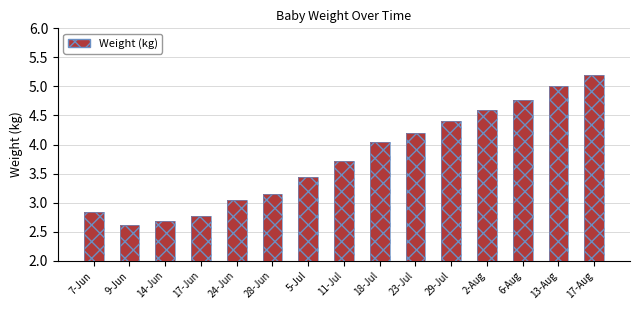

What is the difference between the maximum and minimum values?

2.6